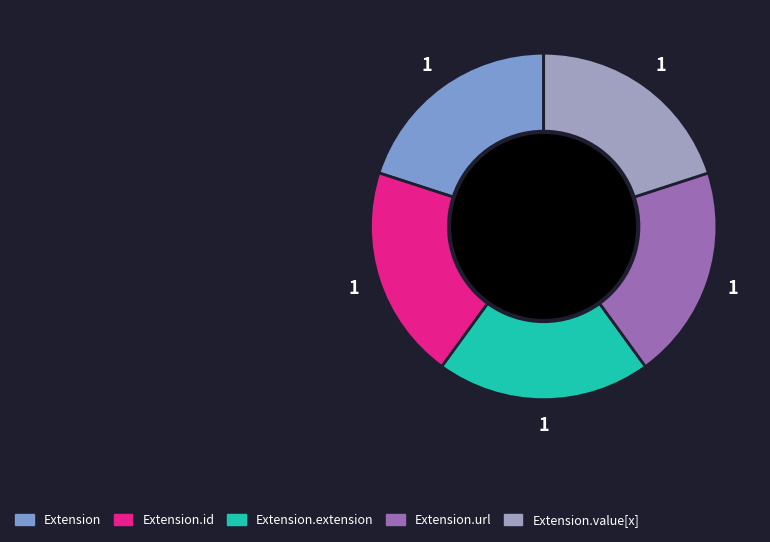

The Extension.value[x] slice represents 20% of the pie. True or false?

True